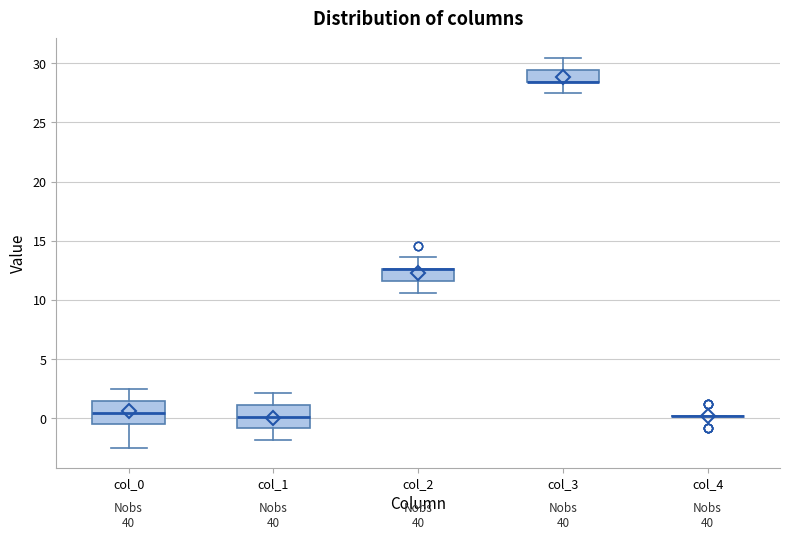

Reading left to right, read every box against the y-axis: the position of its median line, the range the box covers, and the ends of its whiskers. The values are not printed on the chart, so give them approximately, as read against the axis.

col_0: median 0.5, box -0.5 to 1.5, whiskers -2.5 to 2.5
col_1: median 0.0, box -1.0 to 1.0, whiskers -2.0 to 2.0
col_2: median 12.5 (drawn on the box's upper edge), box 11.5 to 12.5, whiskers 10.5 to 13.5
col_3: median 28.5 (drawn on the box's lower edge), box 28.5 to 29.5, whiskers 27.5 to 30.5
col_4: box collapsed to a line at 0.0, whiskers 0.0 to 0.0